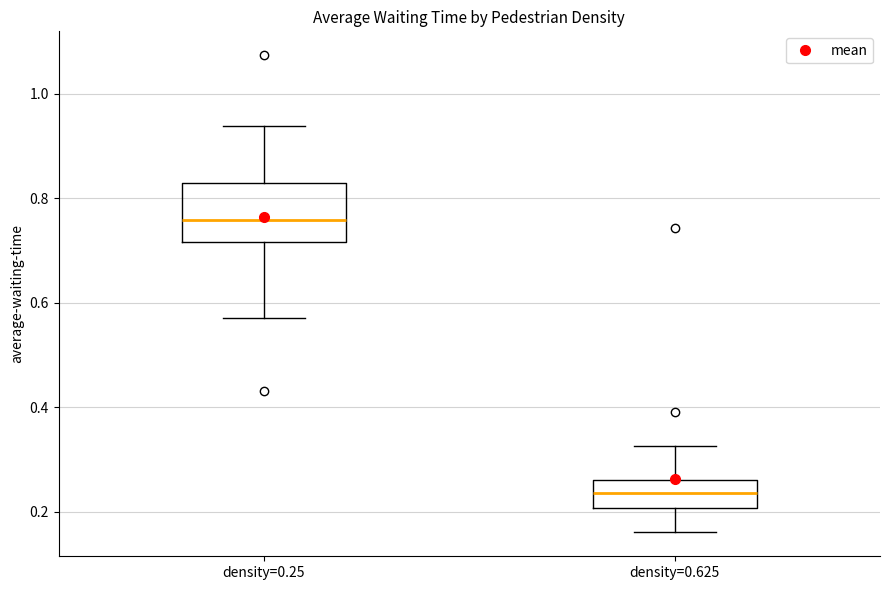

Reading left to right, transcribe this box plot: for each box, give where its median line is, the range the box spans, and where its two whiskers end, as read against the y-axis. The values are not printed on the chart, so give them approximately, as read against the axis.

density=0.25: median 0.76, box 0.72 to 0.82, whiskers 0.58 to 0.94
density=0.625: median 0.24, box 0.20 to 0.26, whiskers 0.16 to 0.32